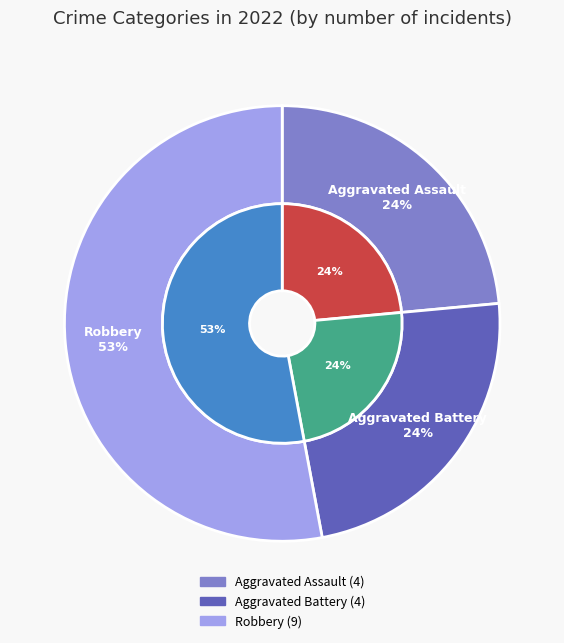

What is the majority slice?

Robbery